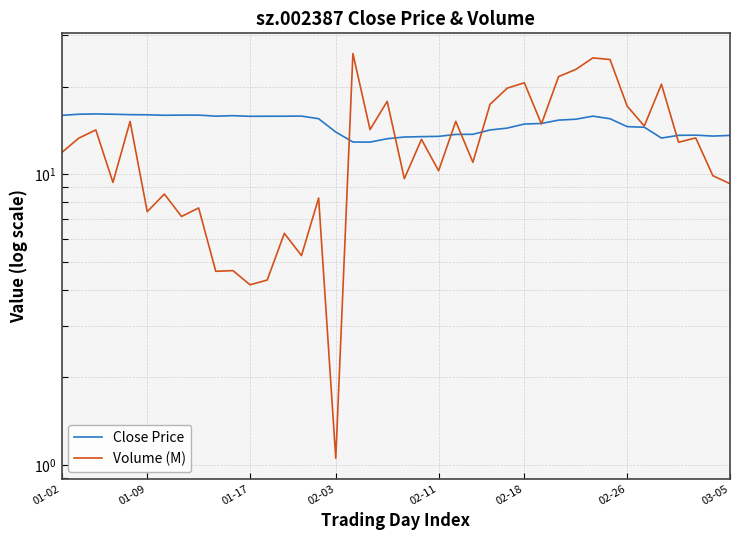

What is the difference between the second highest and second lowest values in the Volume (M) series?

20.9